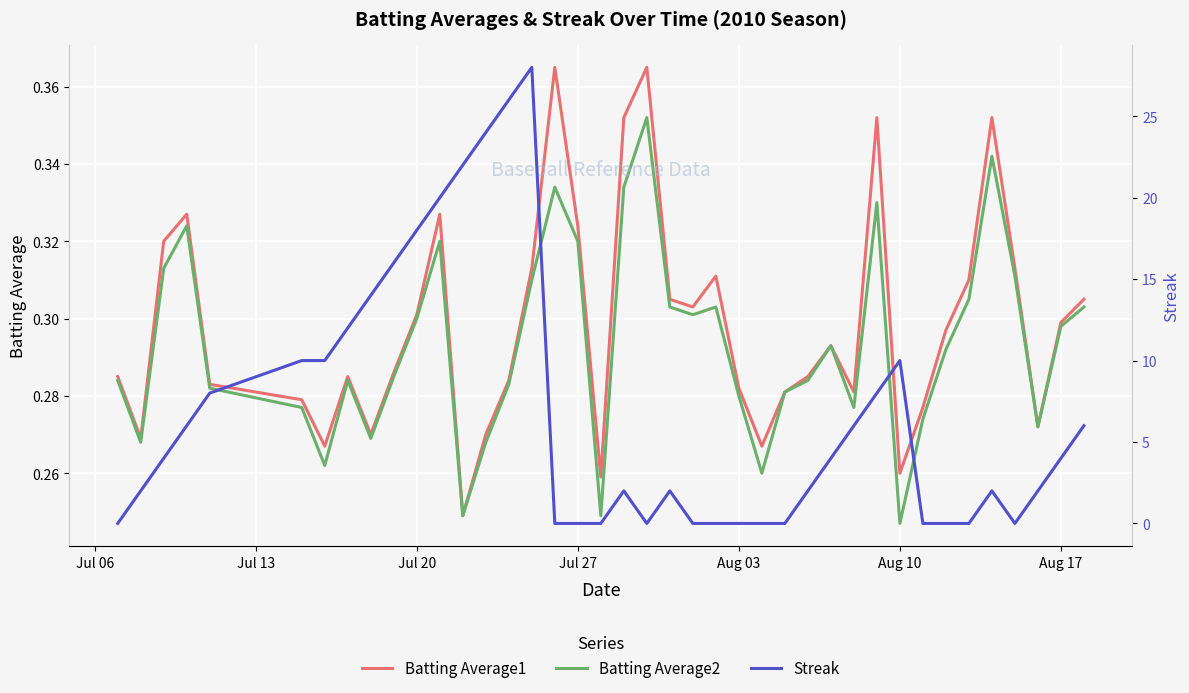

True or false: Streak and Batting Average2 cross at least once.

True